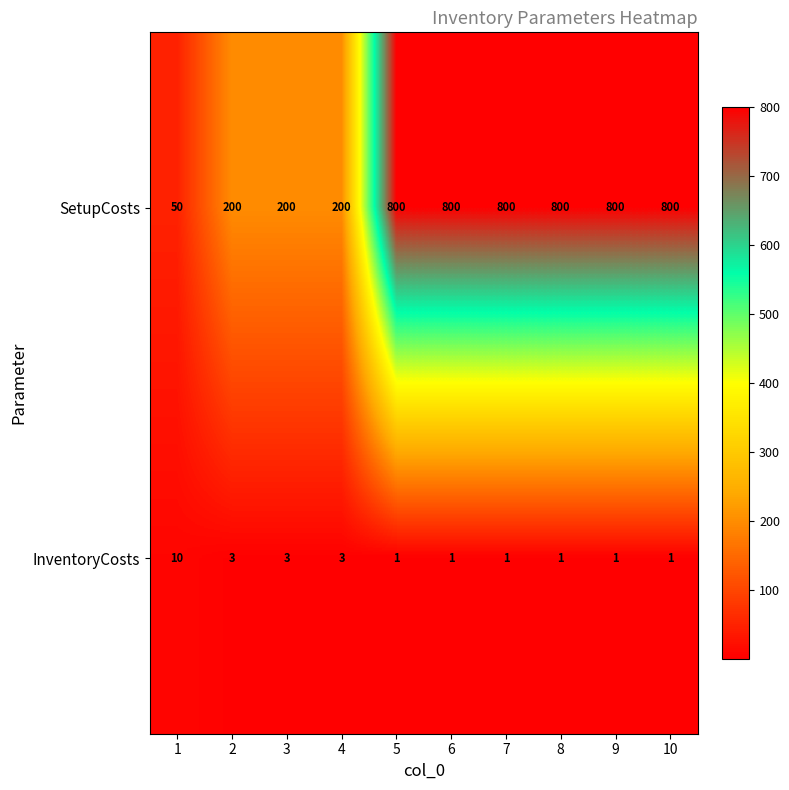

Count the SetupCosts values in the range 200 to 800.

9